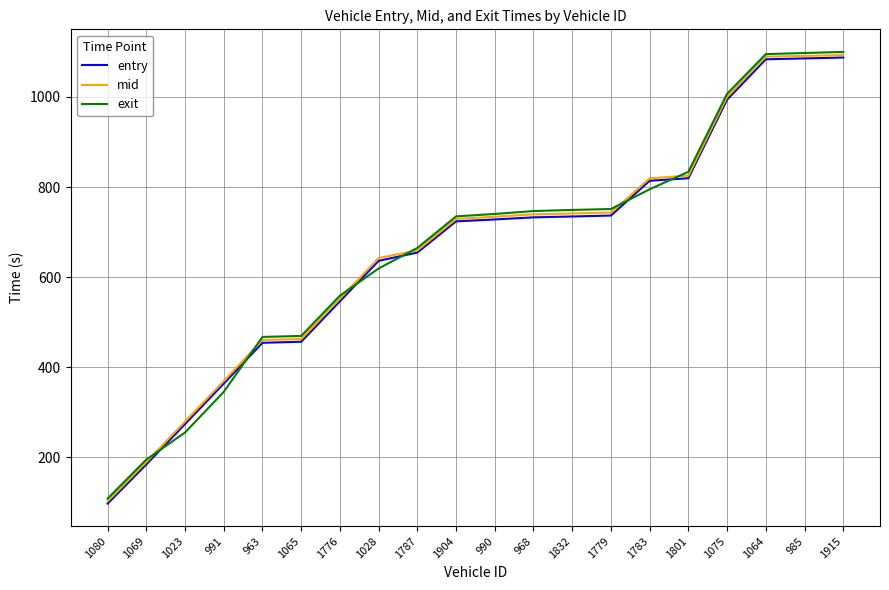

What is the total value across all series at 1075?

3001.4